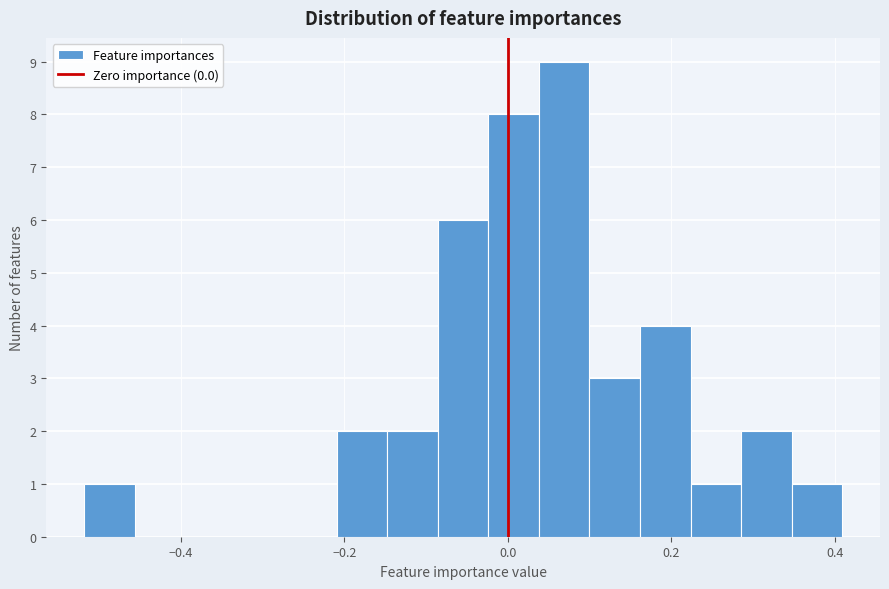

Around what value on the x-axis is the tallest bar? Give the approximate position of its centre, as read against the axis.

0.06